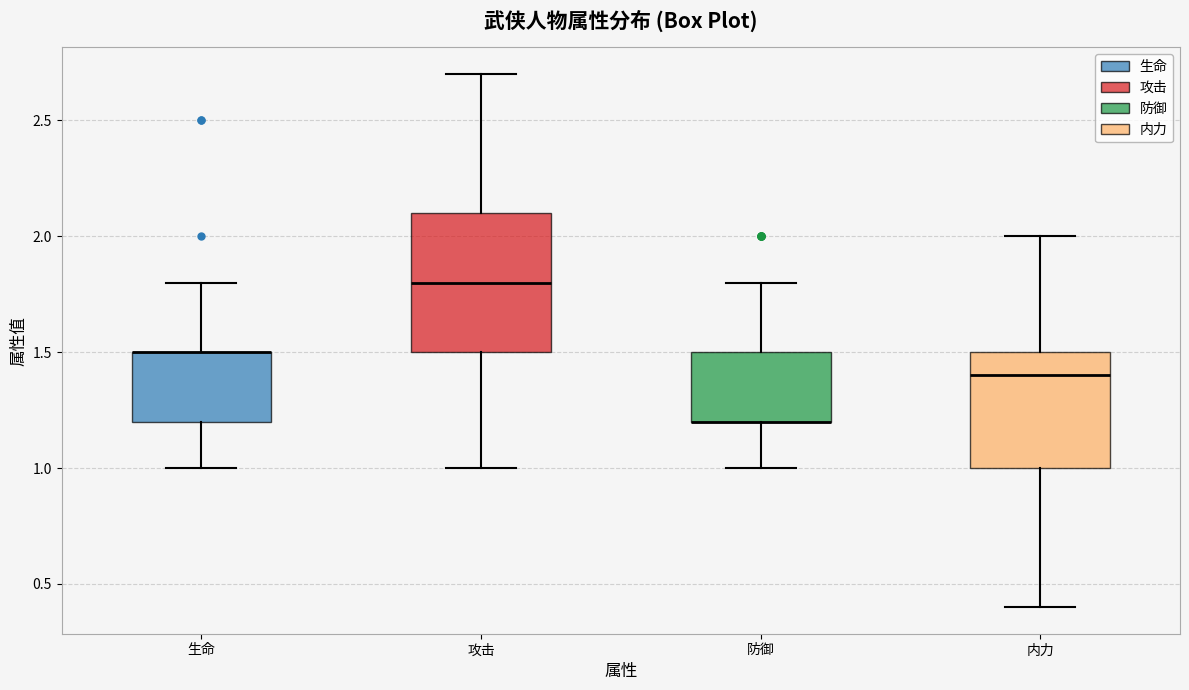

Where is the upper edge of the box for 生命 on the y-axis? The values are not printed on the chart, so give them approximately, as read against the axis.

1.5